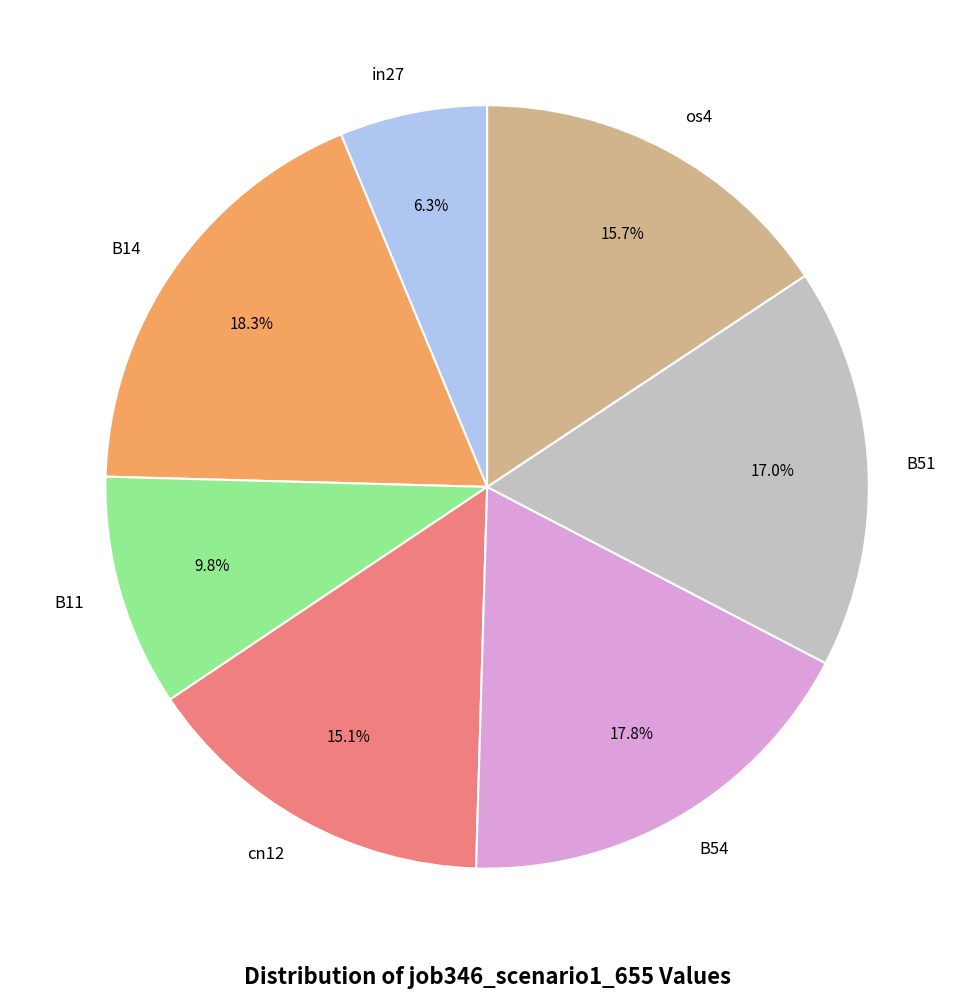

How many slices are in this pie chart?

7